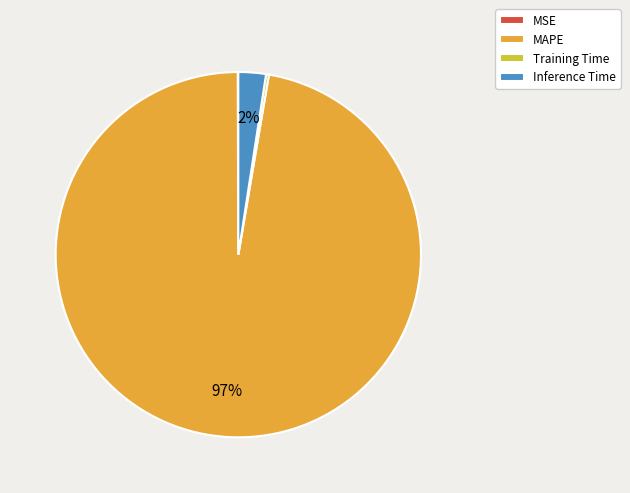

Does Inference Time represent more than half of the total?

No